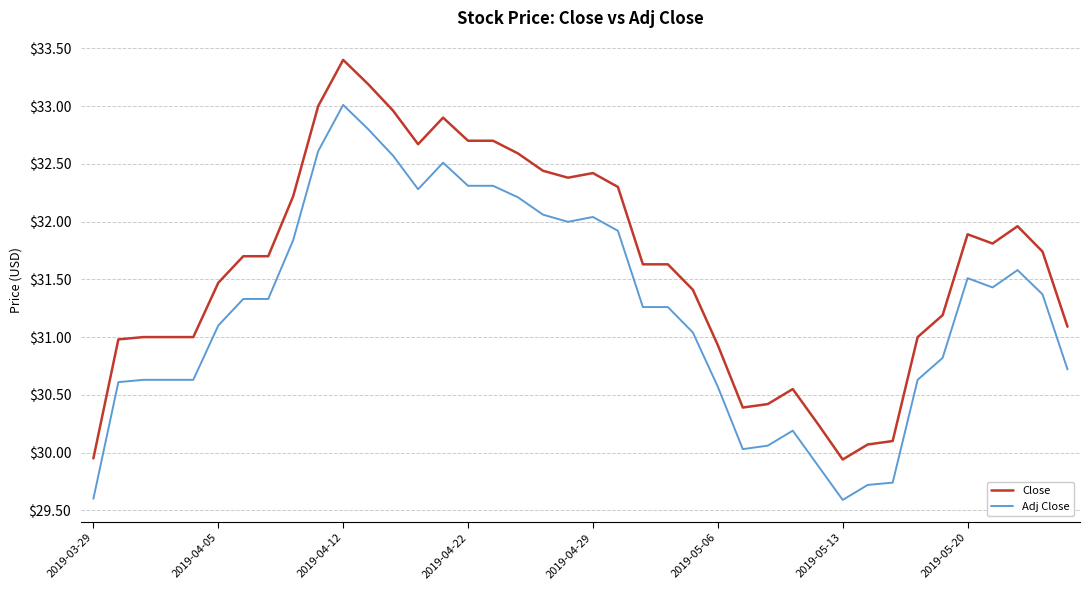

What is the smallest value displayed?

29.6